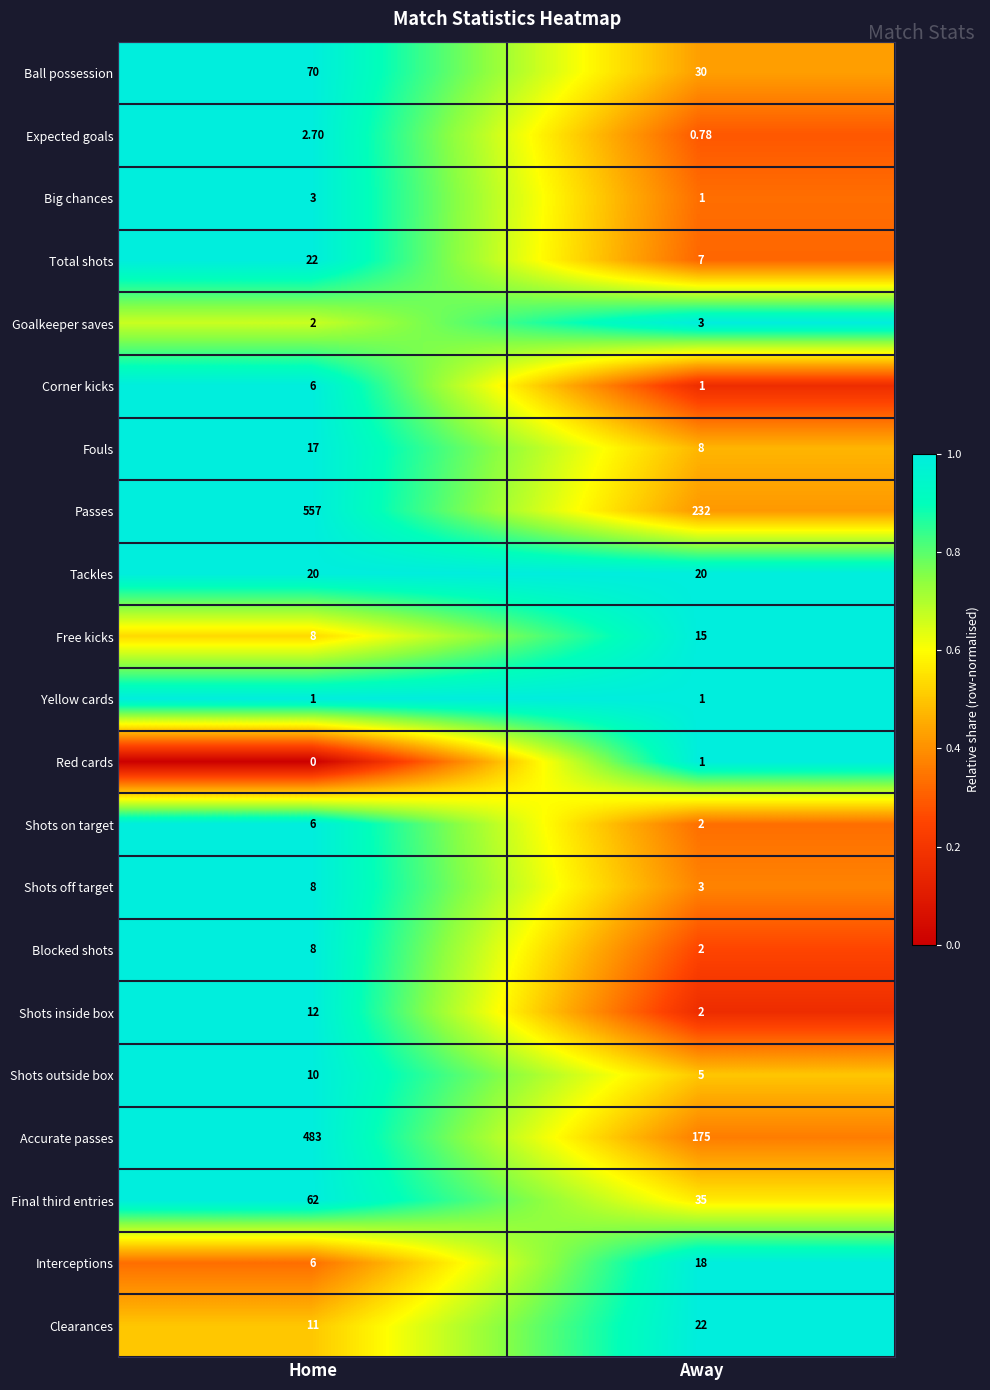

Which category has the highest value across all series?

Home